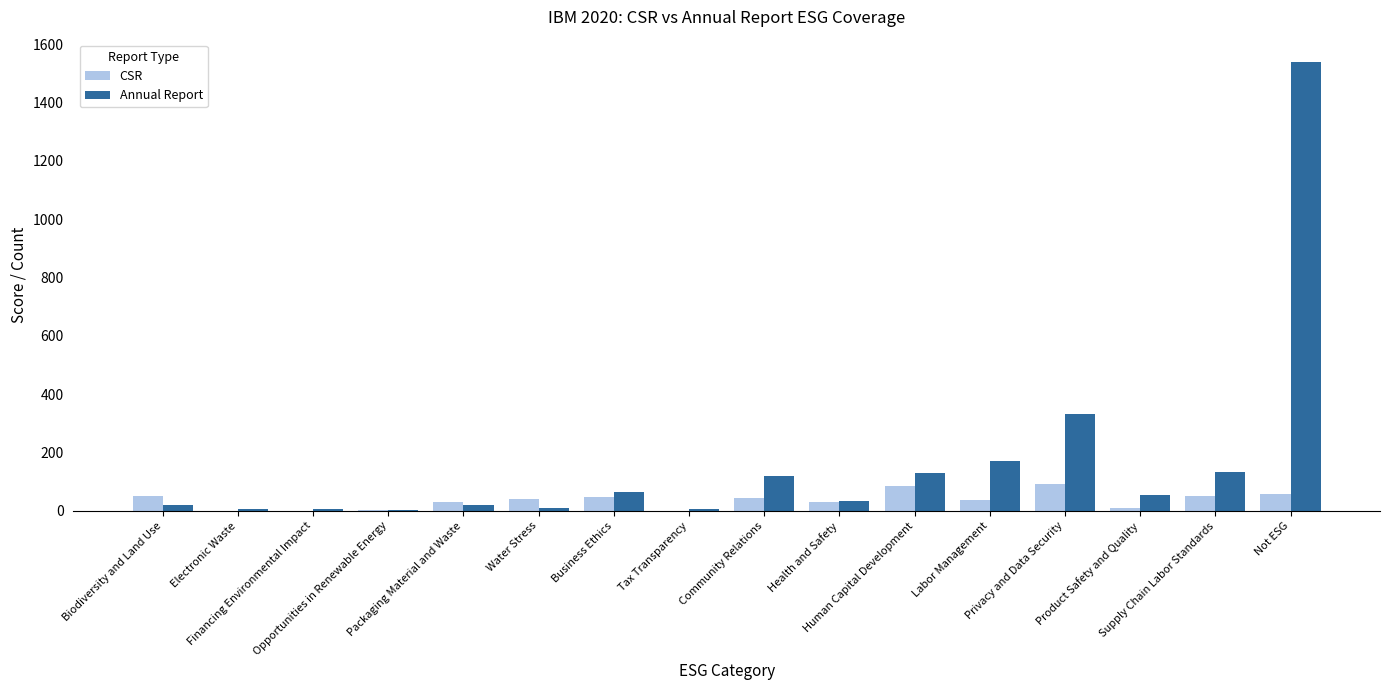

Between Community Relations and Human Capital Development, which series saw the biggest shift?

CSR